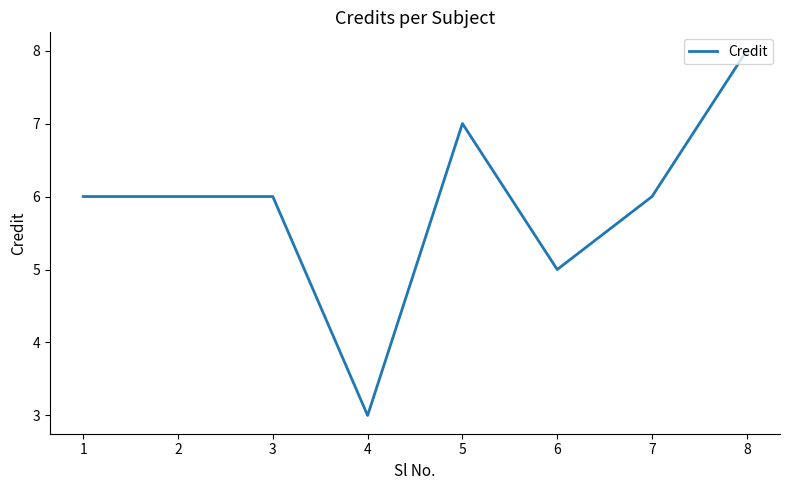

What is the sum of the values at 8 and 2?

14